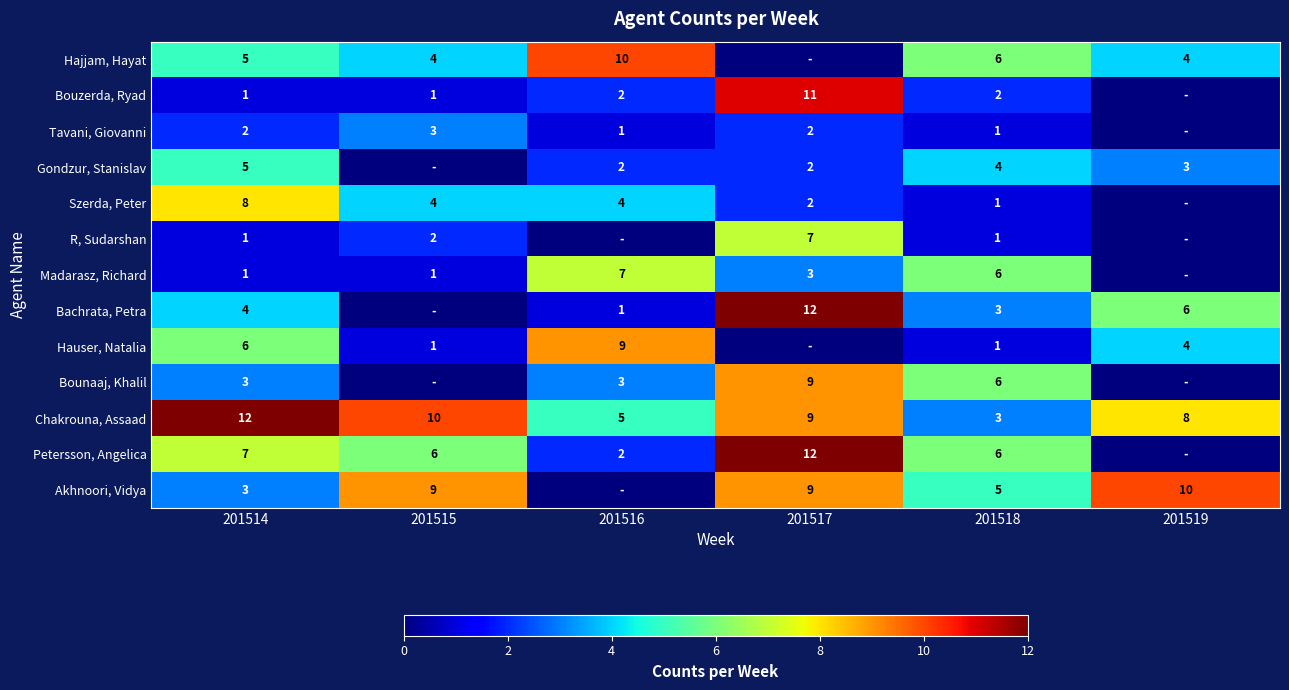

What is the spread (max minus min) of values at 201518?

5